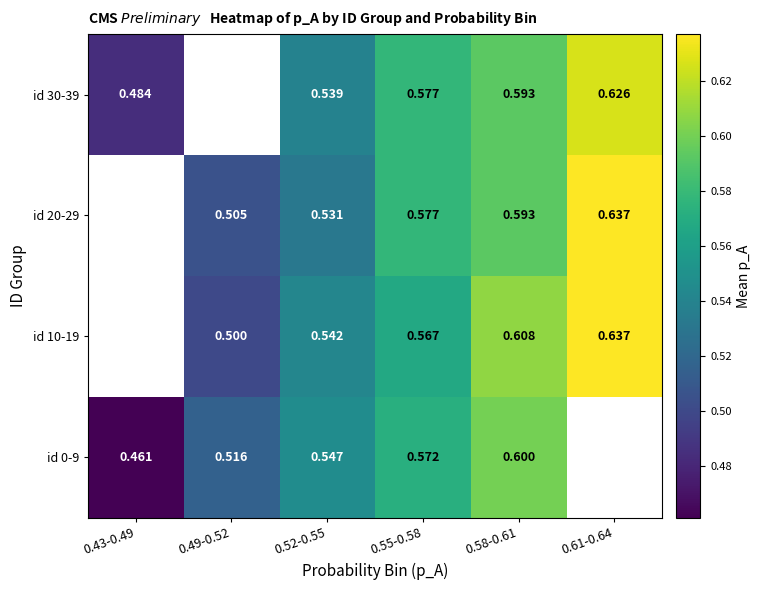

Is the value of id 30-39 at 0.49-0.52 greater than the value of id 0-9 at 0.43-0.49?

No